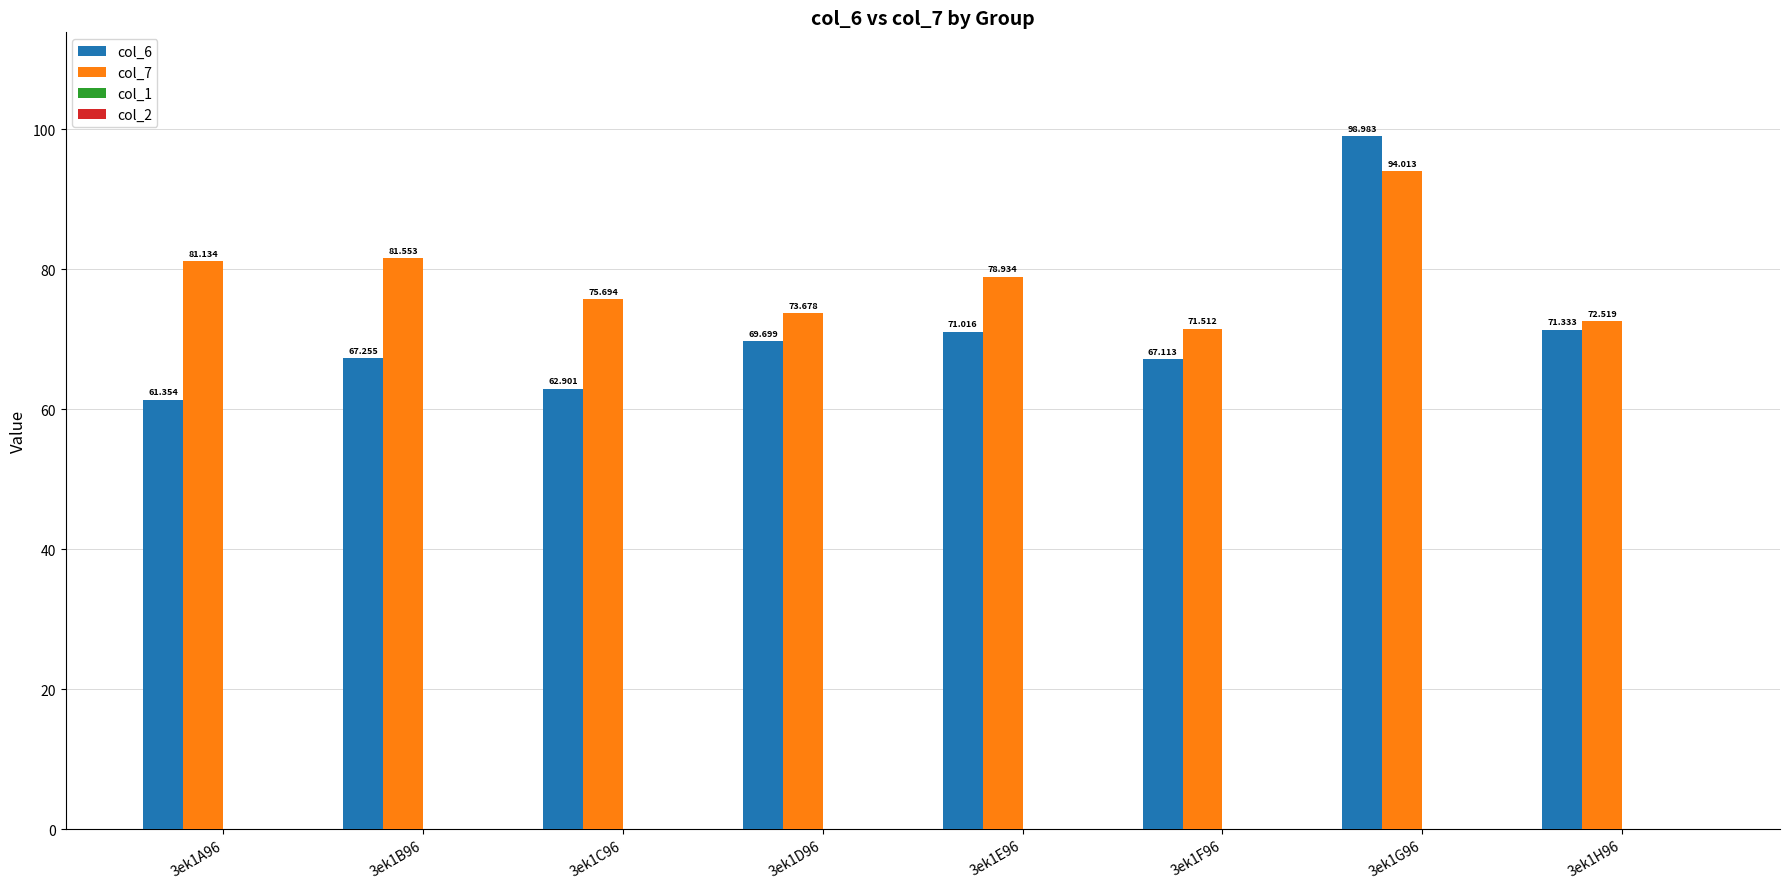

The col_7 series shows 78.9 at 3ek1E96. True or false?

True